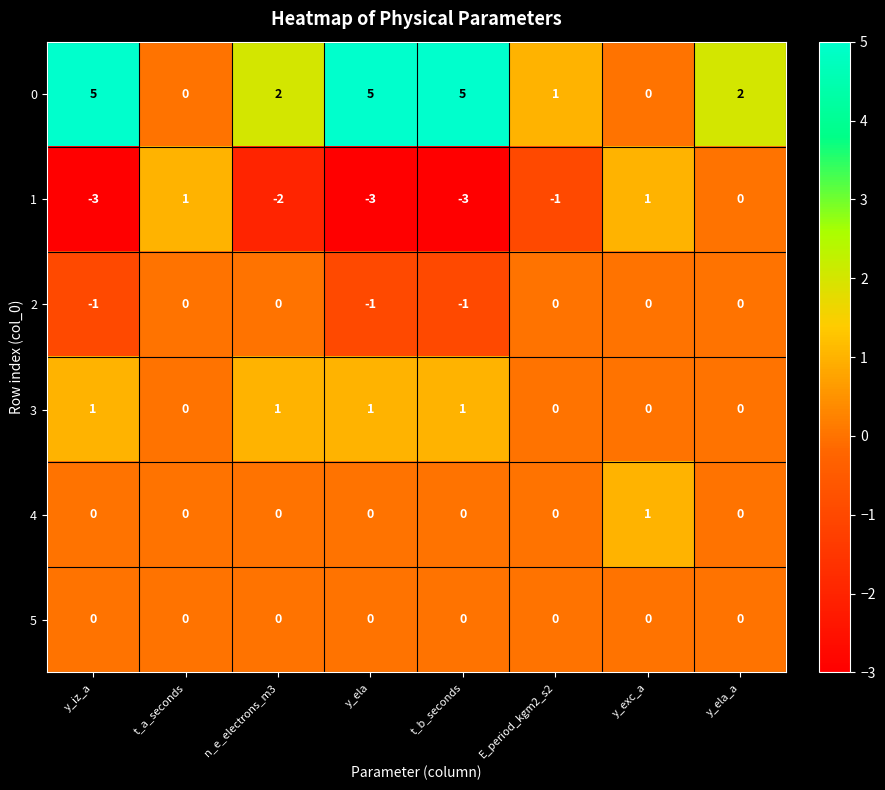

Is the value of 5 at y_ela greater than the value of 0 at n_e_electrons_m3?

No